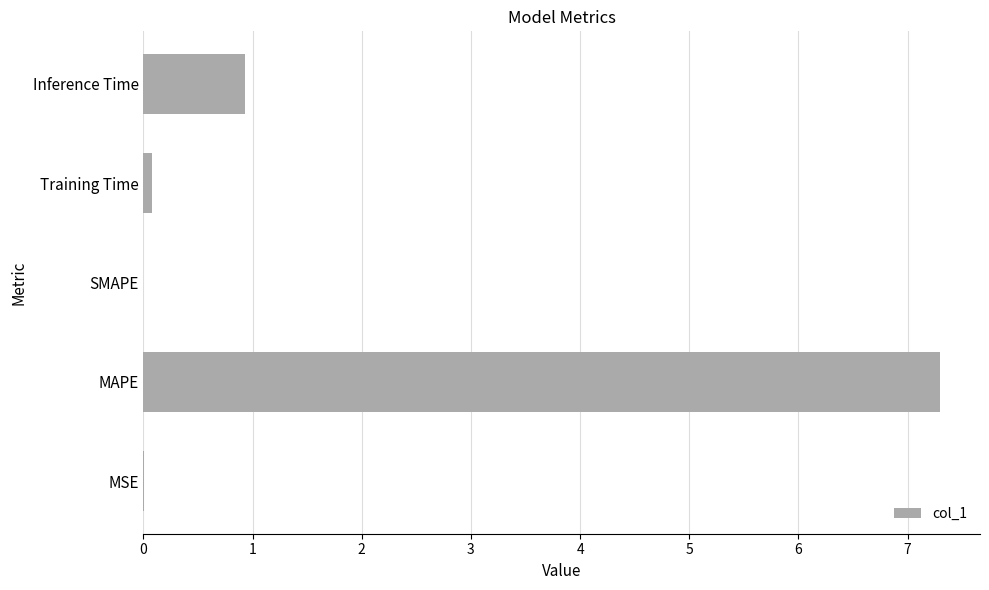

How many data points does each series have?

5